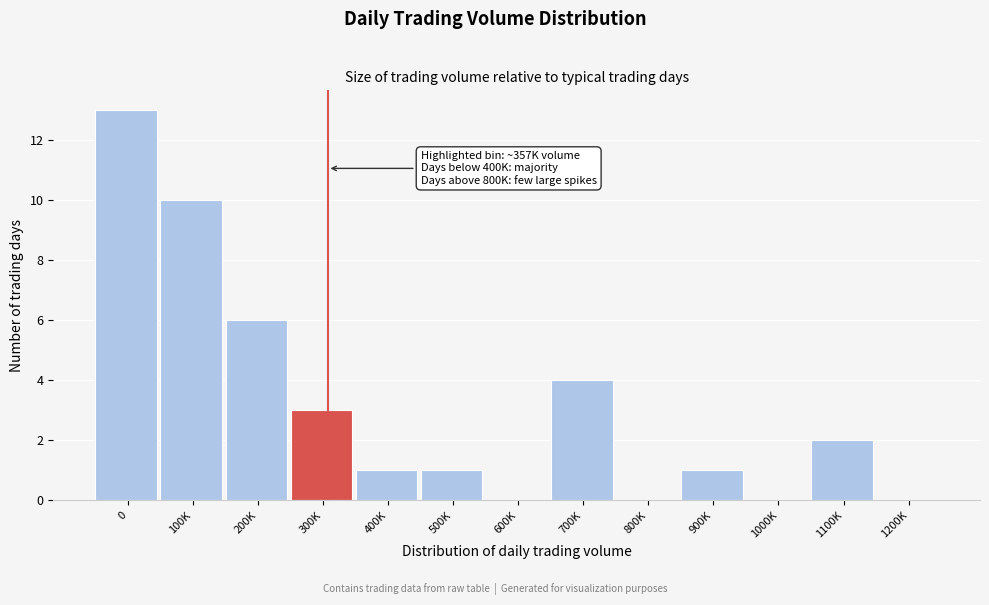

Reading left to right, what are all the values shown in this chart?

0=13	100K=10	200K=6	300K=3	400K=1	500K=1	600K=0	700K=4	800K=0	900K=1	1000K=0	1100K=2	1200K=0